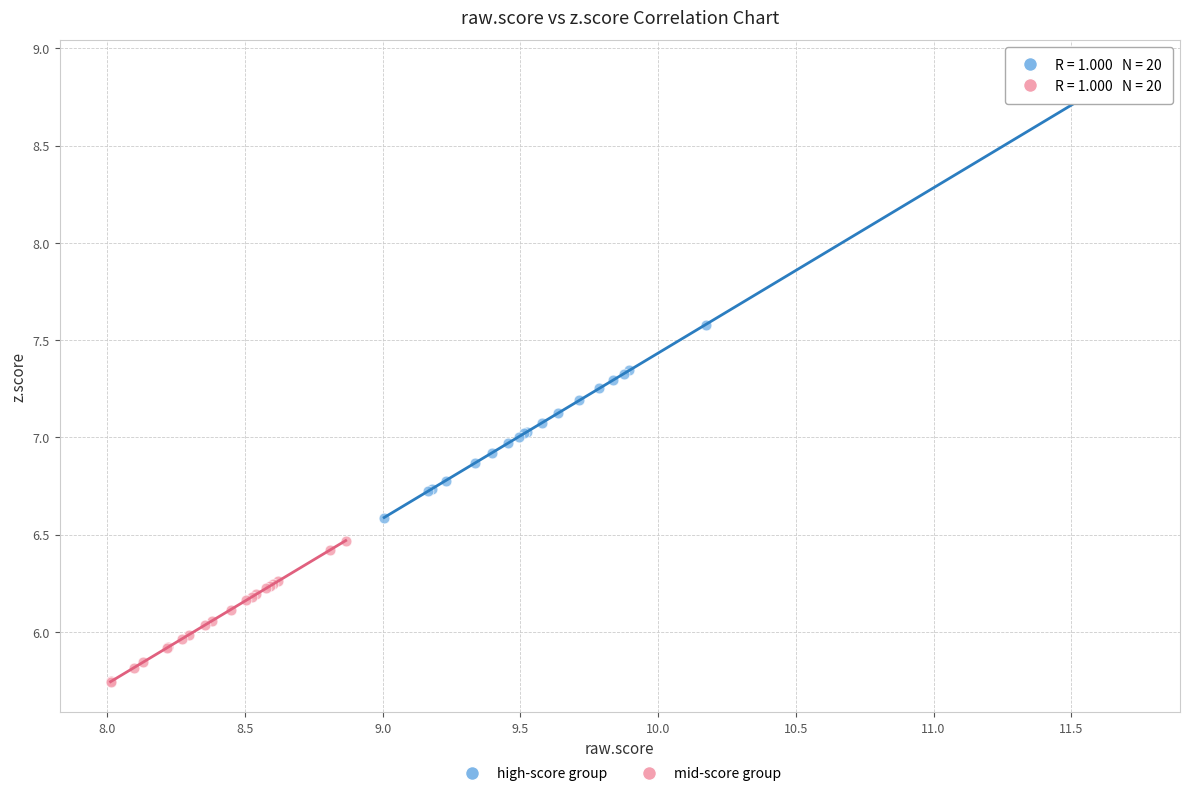

Which series has the largest Y range (max minus min)?

high-score group